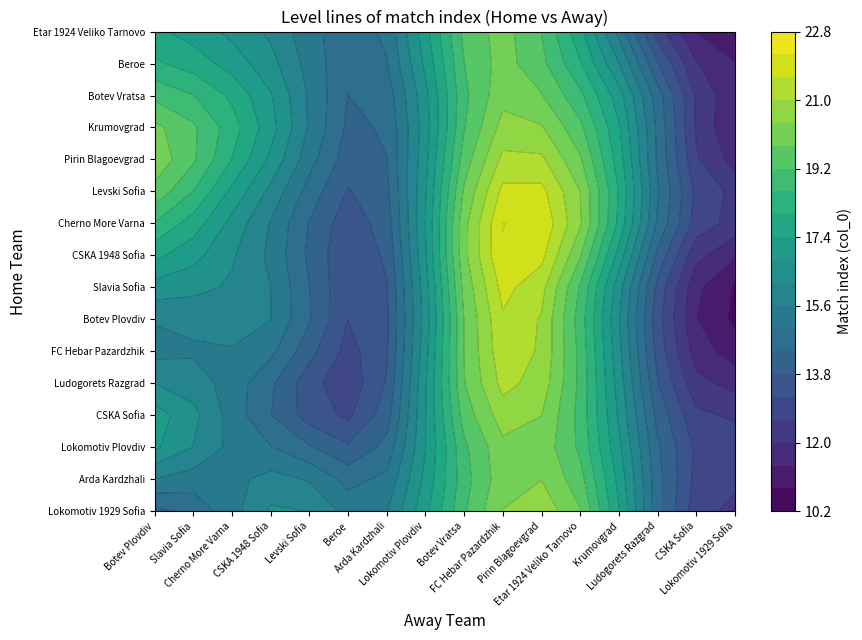

Between Botev Plovdiv and Levski Sofia, which series saw the biggest shift?

Arda Kardzhali